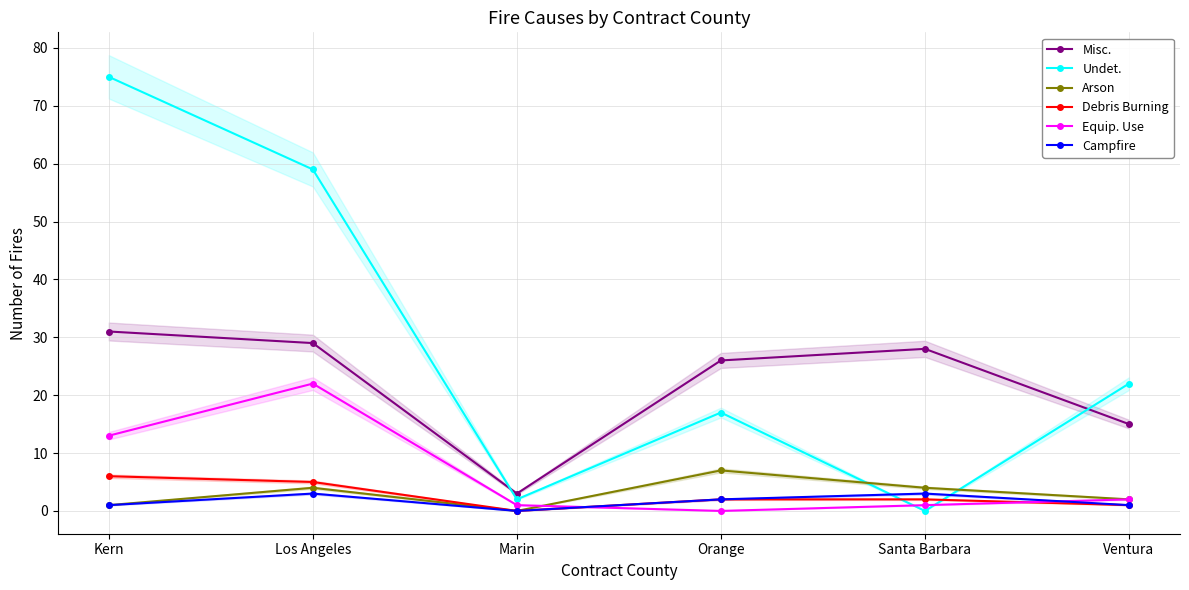

The value of Campfire at Marin is 1. True or false?

False